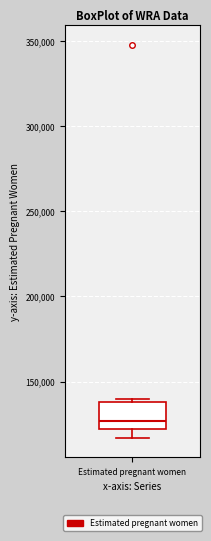

Read this box plot against the y-axis: the position of the median line, the range covered by the box, and the ends of both whiskers. The values are not printed on the chart, so give them approximately, as read against the axis.

median 125000, box 120000 to 140000, whiskers 115000 to 140000 (just above the box's upper edge)